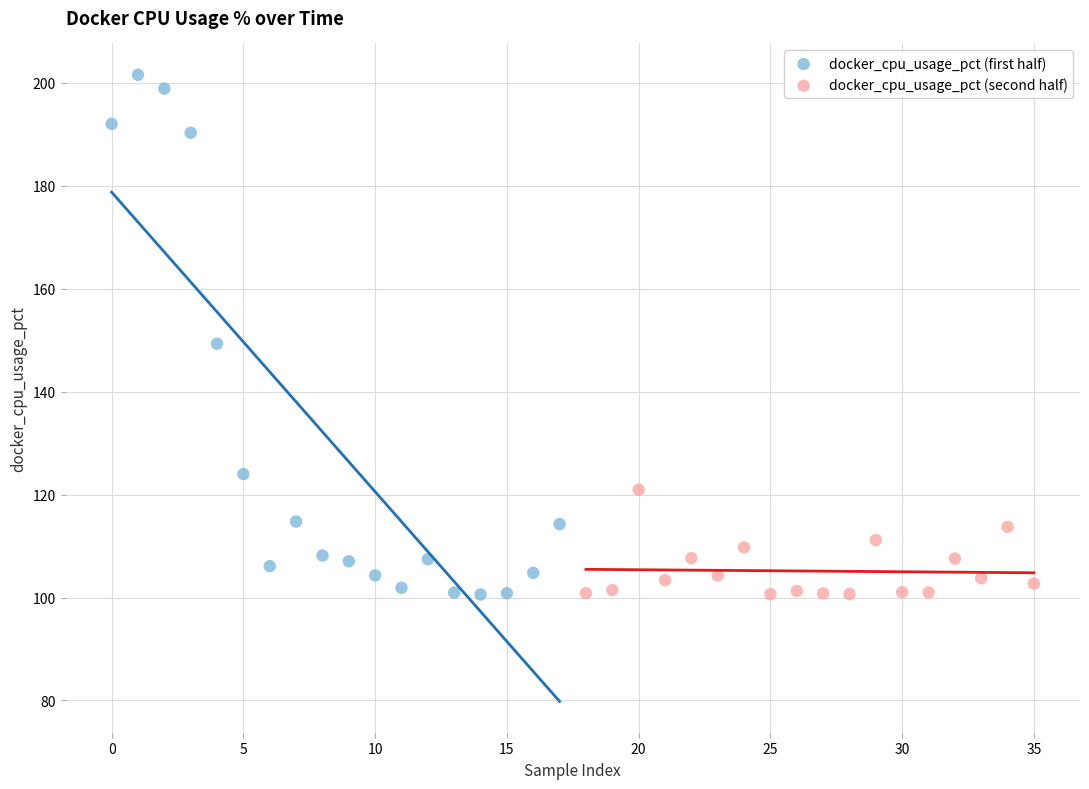

Which series reaches the maximum Y coordinate?

docker_cpu_usage_pct (first half)